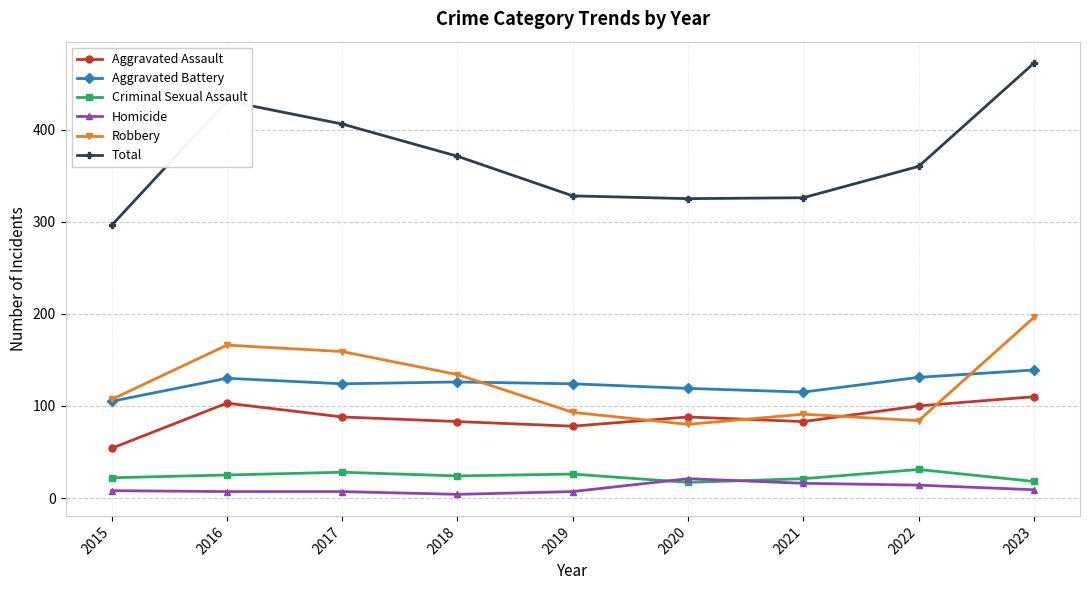

True or false: Criminal Sexual Assault and Robbery cross at least once.

False